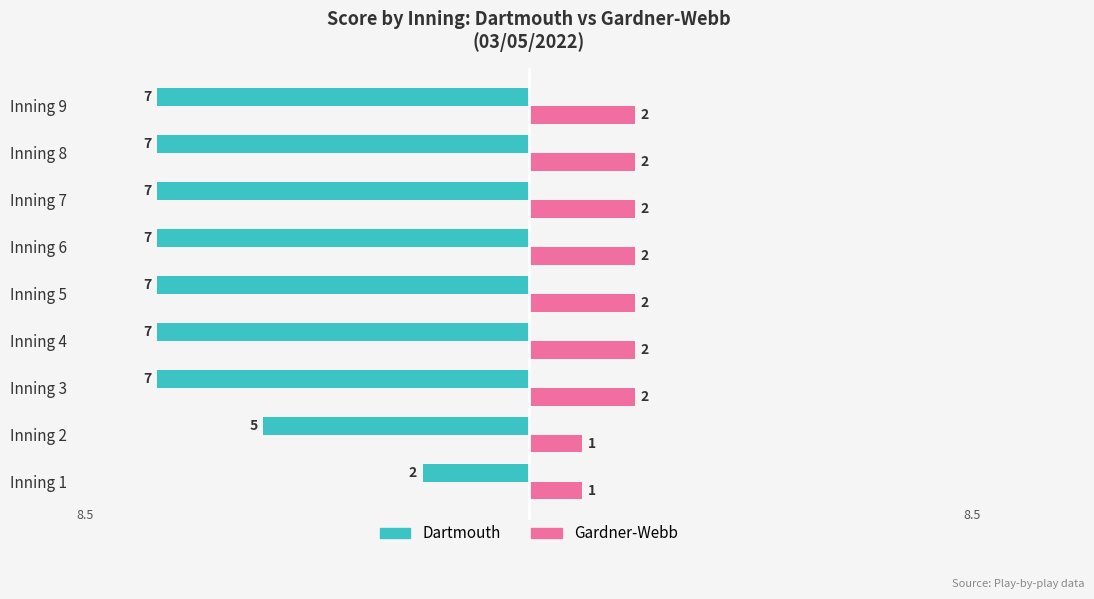

What is the minimum value for Dartmouth?

2